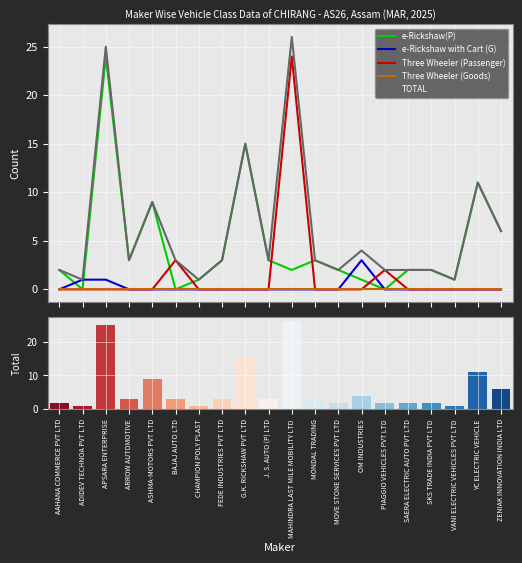

How many values in the Three Wheeler (Passenger) series exceed 0?

3